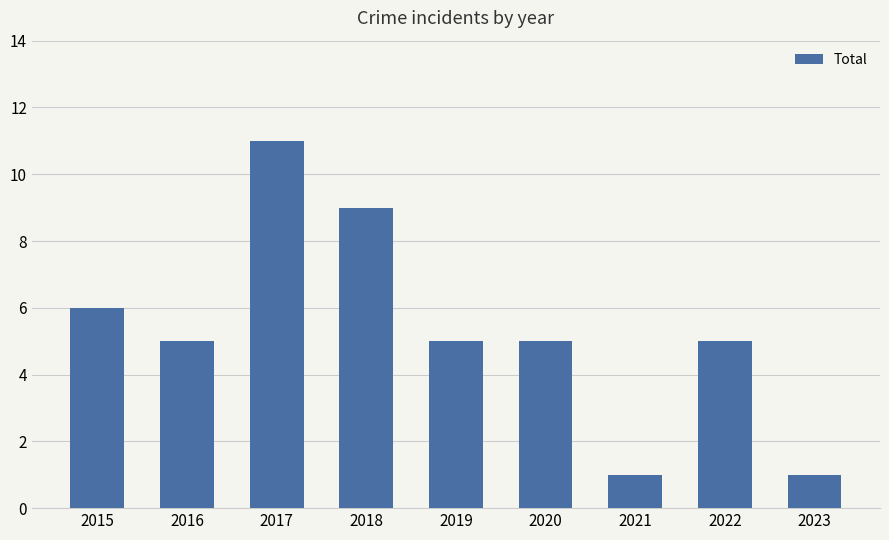

What is the ratio of the value at 2017 to the value at 2015?

1.8